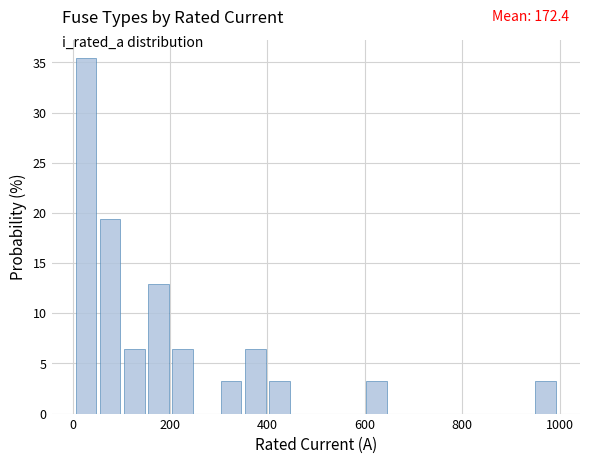

Around what value on the x-axis is the tallest bar? Give the approximate position of its centre, as read against the axis.

20